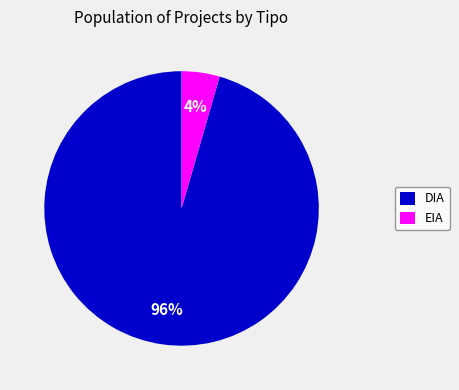

To the nearest percent, what is the average slice percentage?

50%